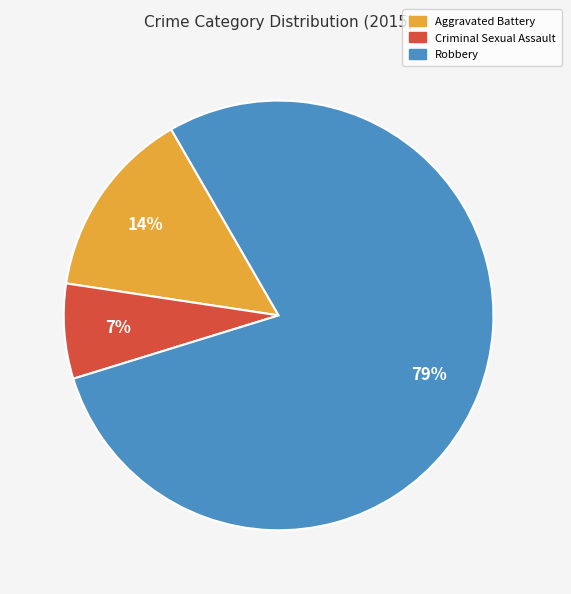

To the nearest percent, what is the average slice percentage?

33%